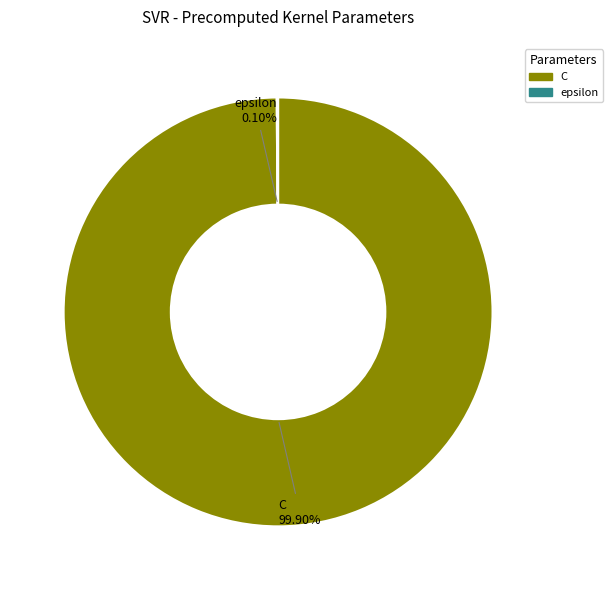

Is C the majority of the pie?

Yes